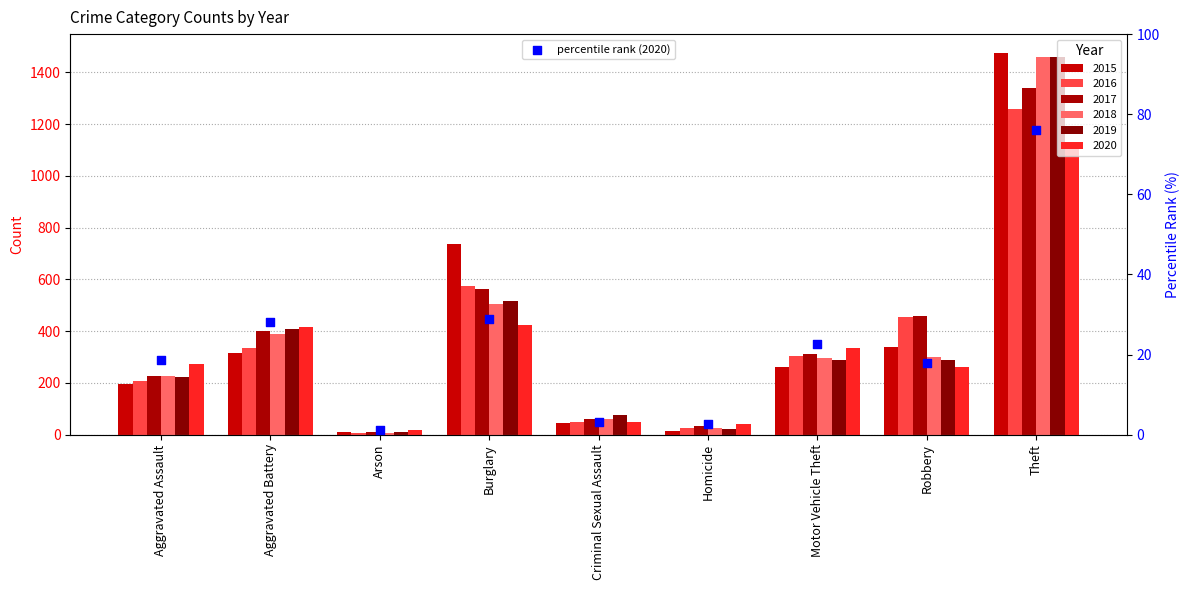

Approximately how many times larger is the value at Burglary compared to Motor Vehicle Theft?

1.3